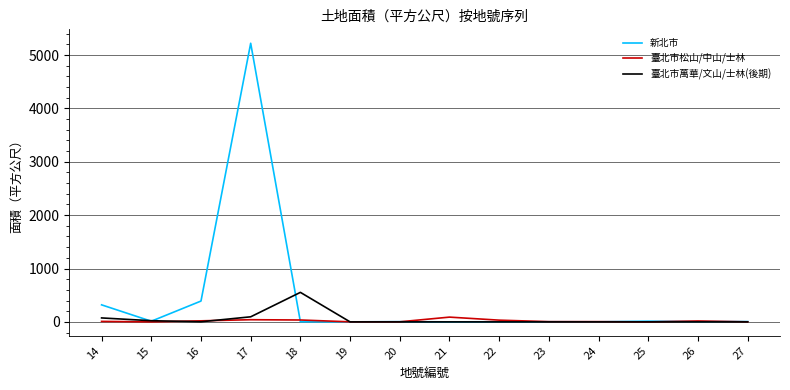

What is the difference between the second highest and minimum values in the 新北市 series?

390.2